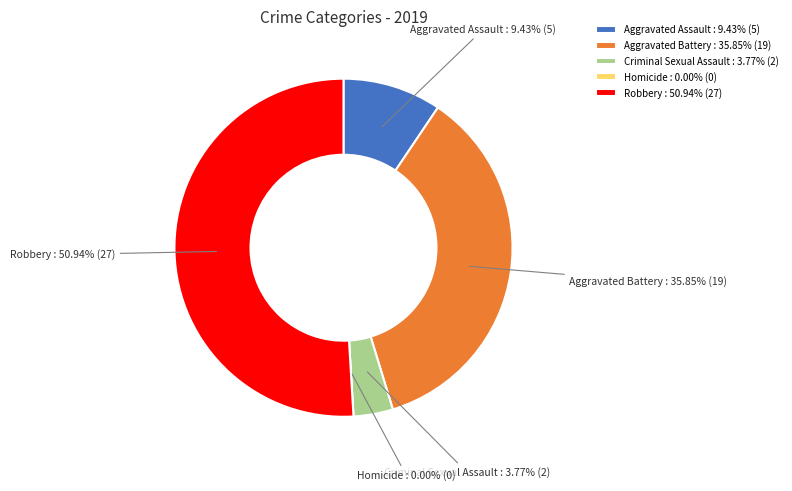

The Homicide slice represents 1% of the pie. True or false?

False